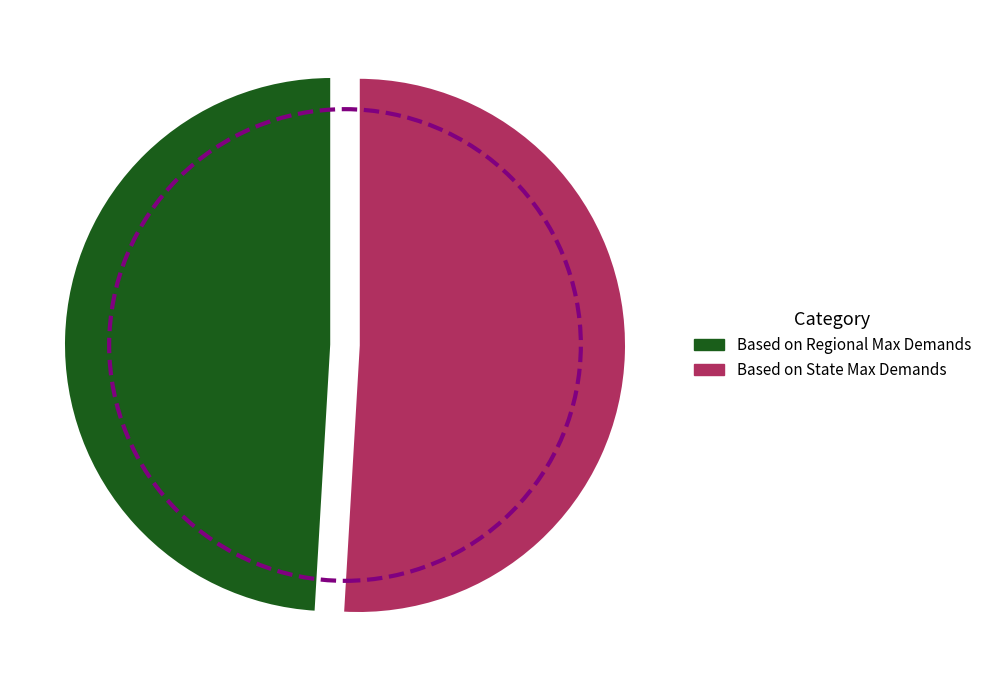

What is the ratio of the value at Based on Regional Max Demands to the value at Based on State Max Demands?

1.0